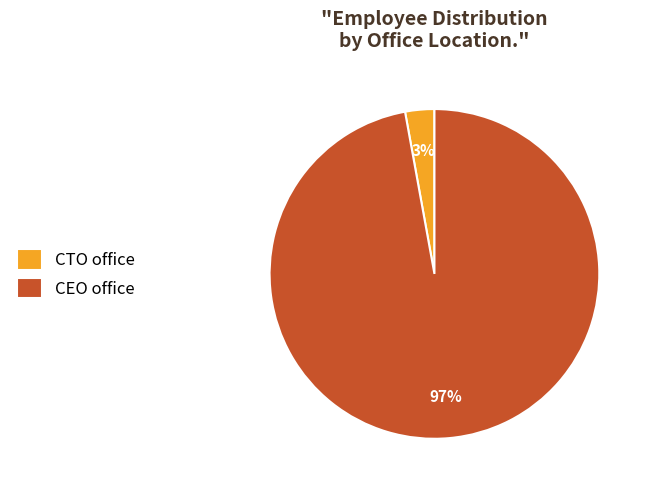

Which slice represents more than half of the pie?

CEO office